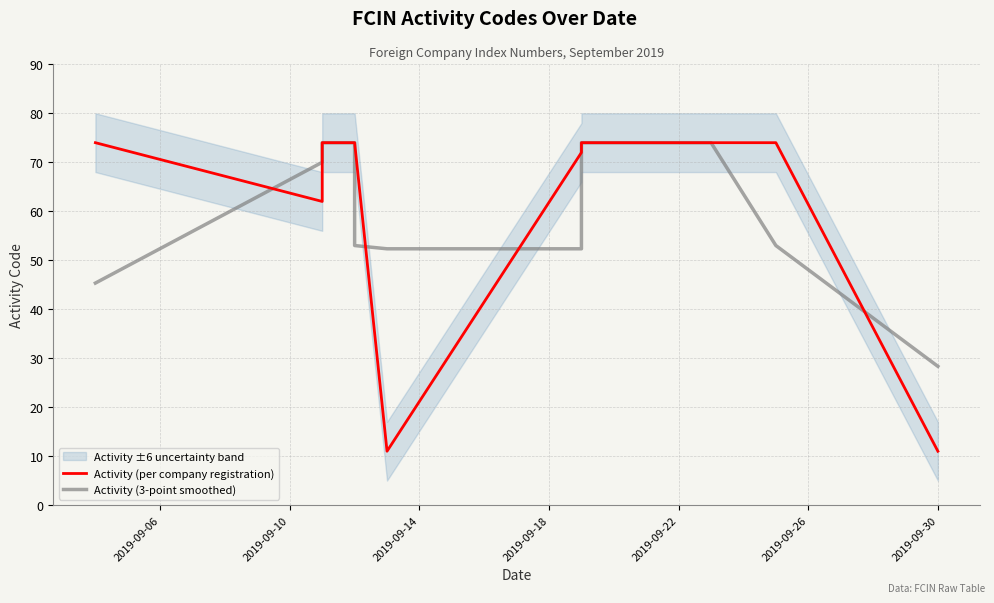

What are all the series names shown in the legend?

Activity (per company registration), Activity (3-point smoothed)